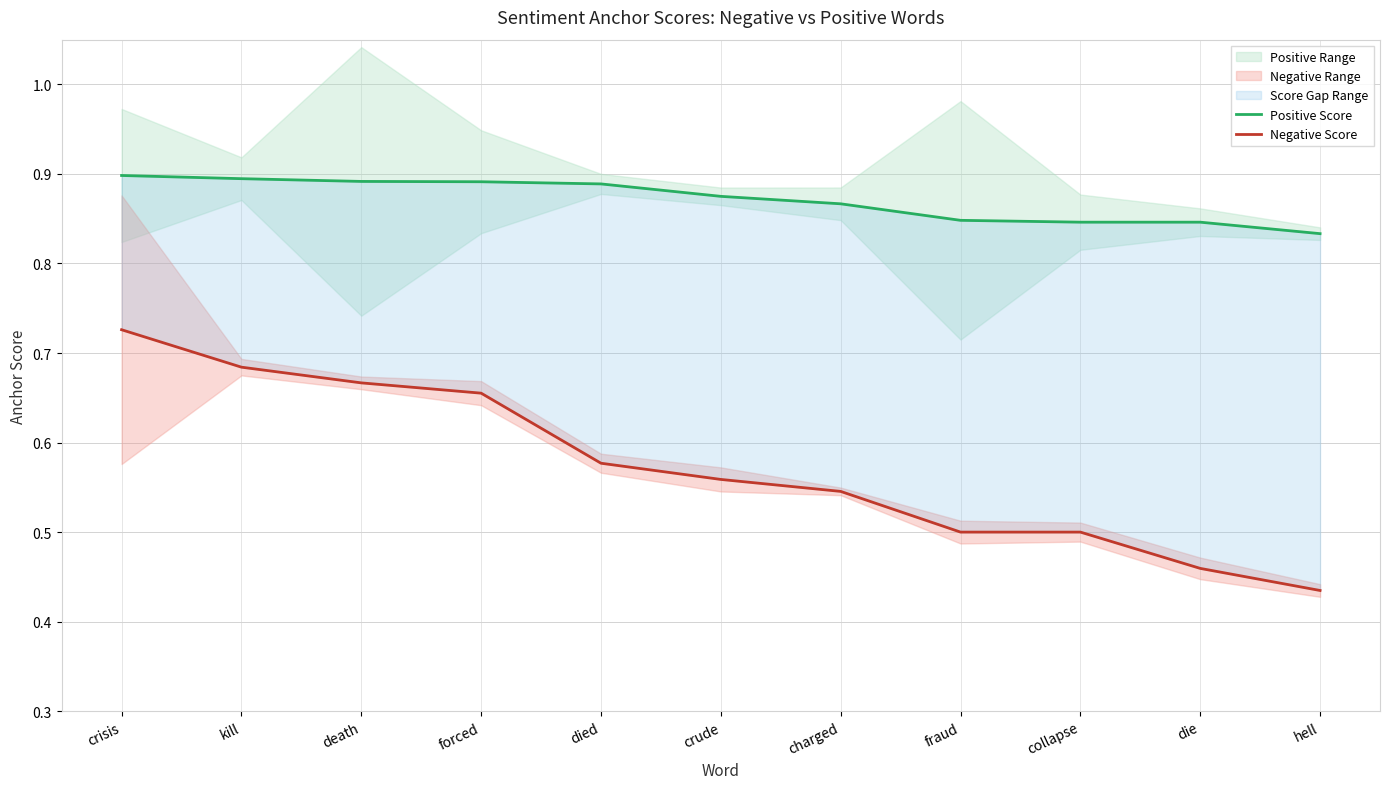

Is the value of Positive Score at die greater than the value of Negative Score at die?

Yes